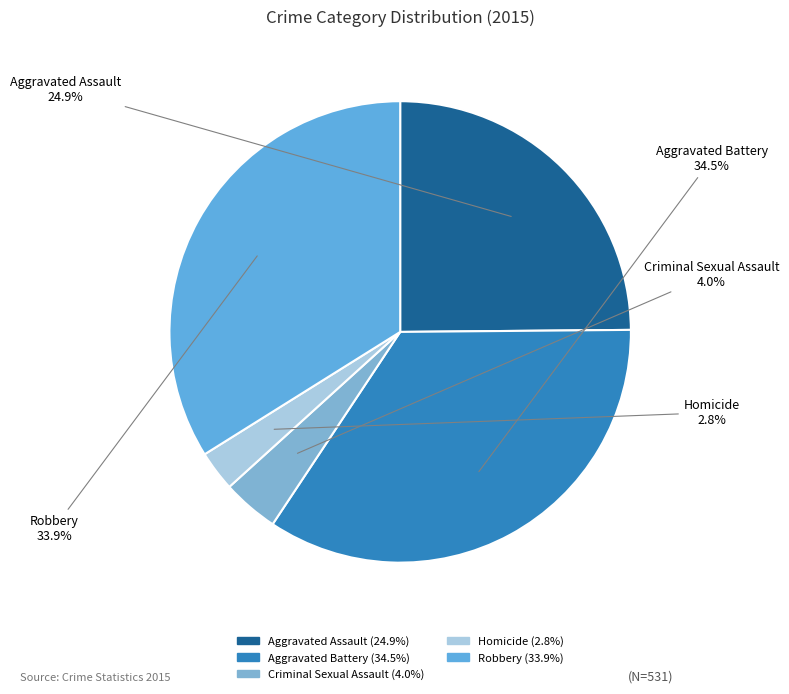

To the nearest percent, what is the difference between the largest and smallest slice percentages?

32%